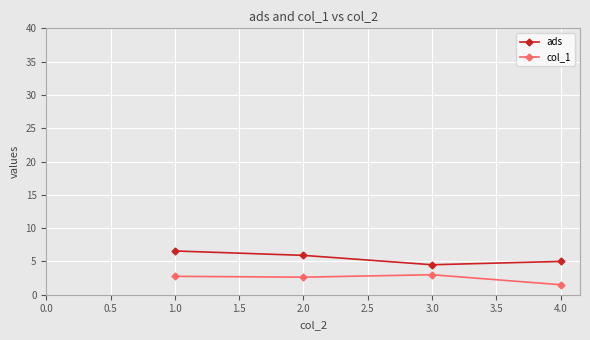

What is the smallest value displayed?

1.5